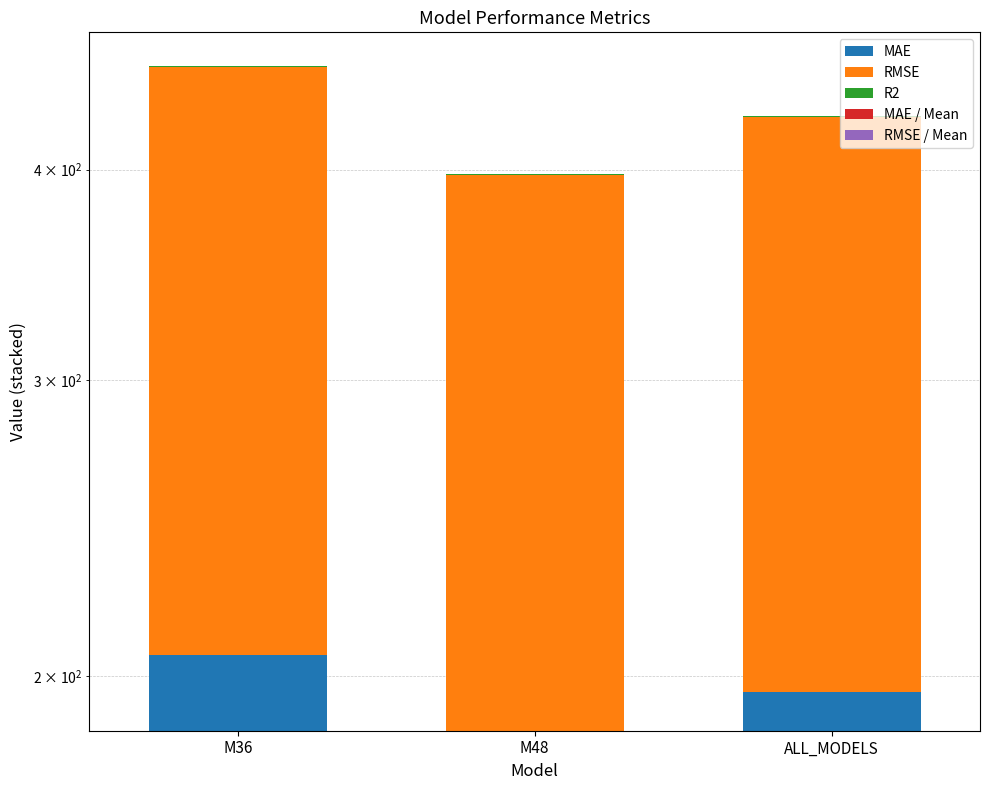

At which label does MAE reach its peak?

M36